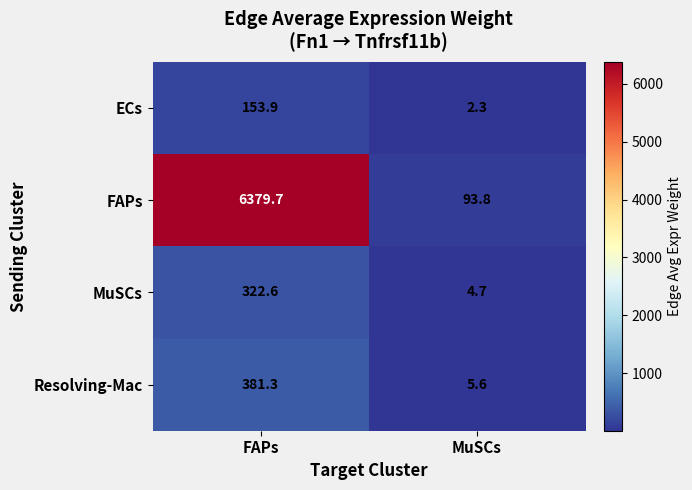

At which label does MuSCs reach its minimum?

MuSCs